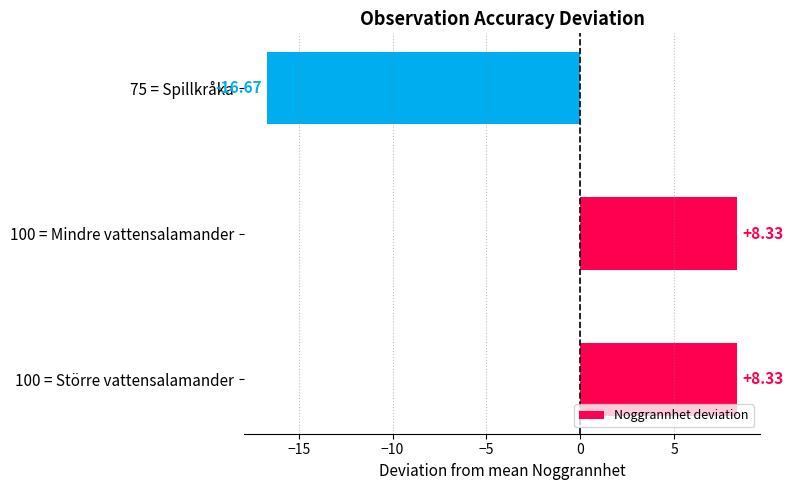

Between 75 = Spillkråka and 100 = Större vattensalamander, which is larger?

100 = Större vattensalamander